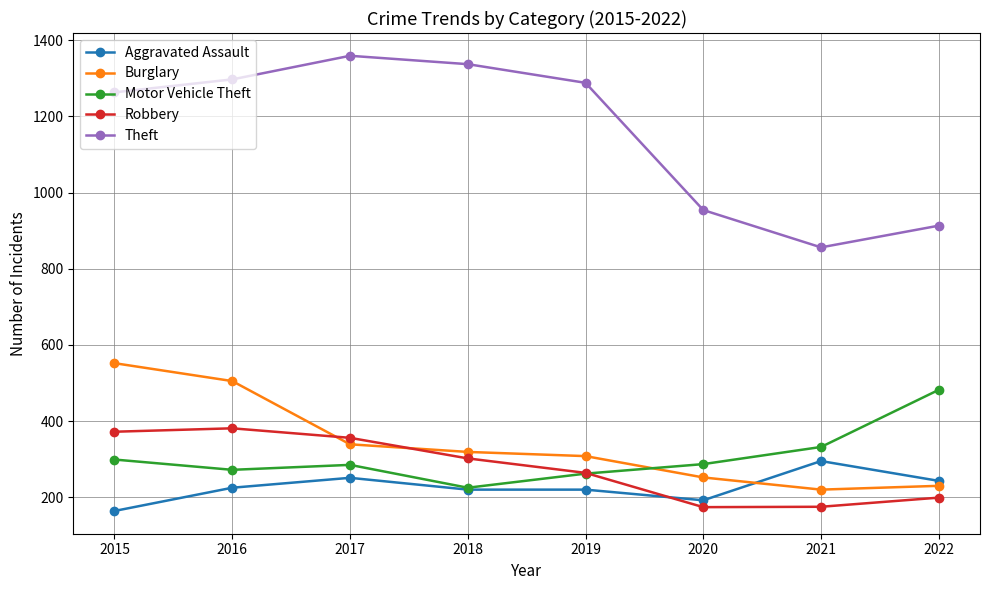

What is the average value of the Burglary series?

341